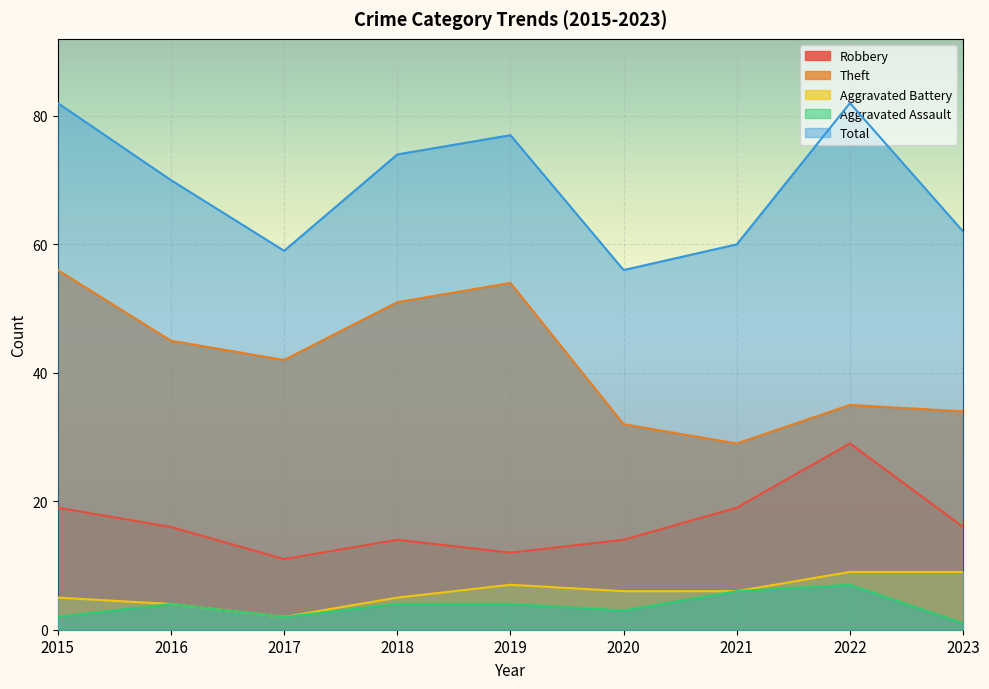

Between 2019 and 2021, which series saw the biggest shift?

Theft